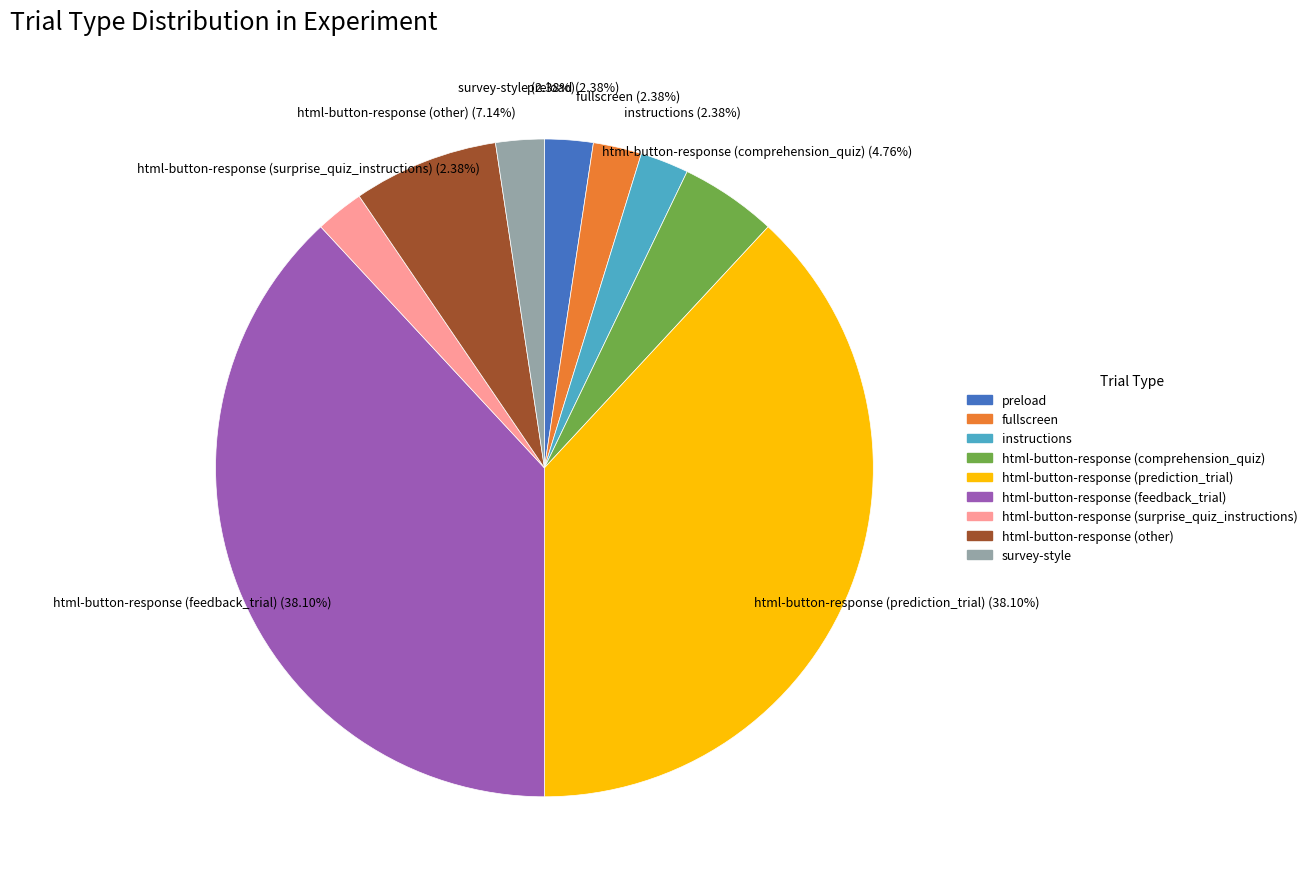

Is there any slice that represents more than half of the pie?

No